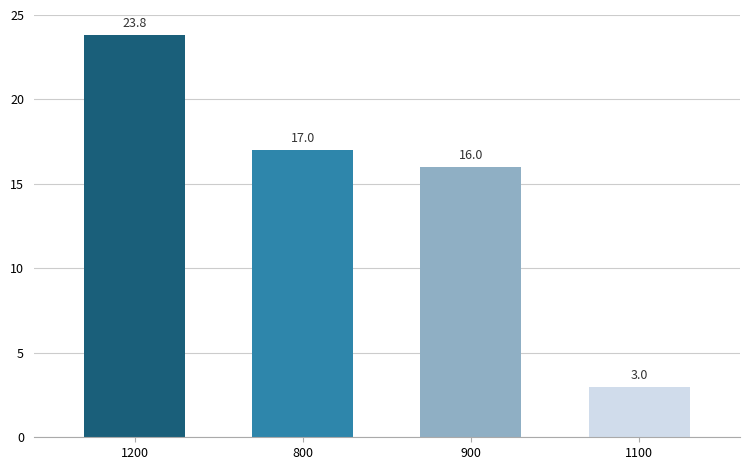

What is the change in value from 900 to 1100?

-13.0